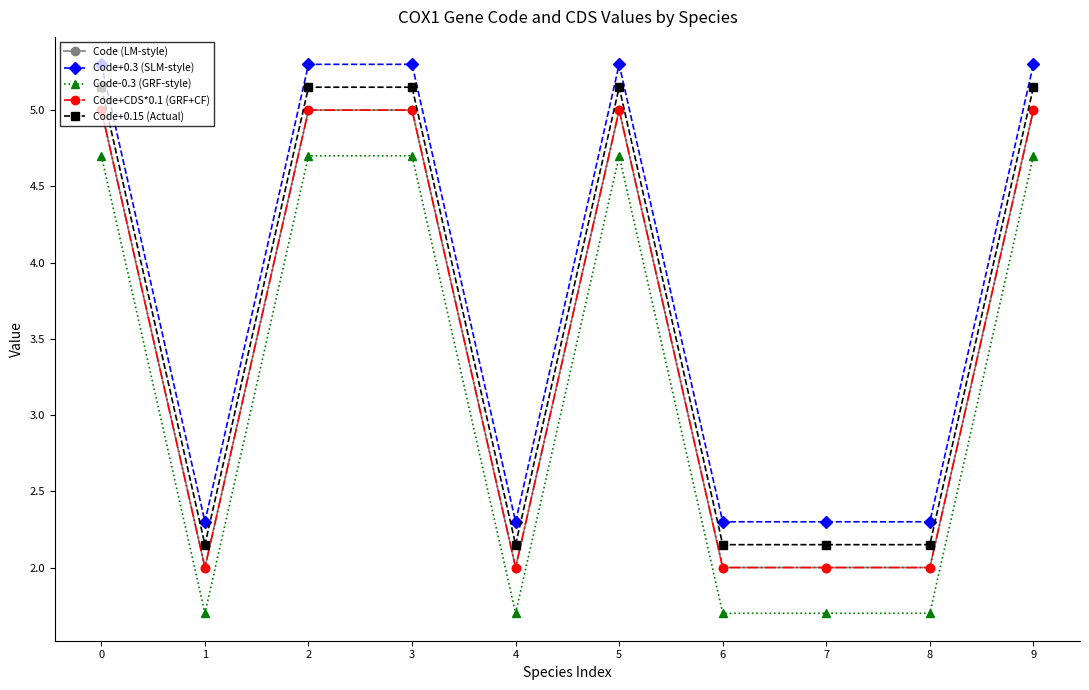

What is the value of the Code+CDS*0.1 (GRF+CF) point at the 1st from the left?

5.0